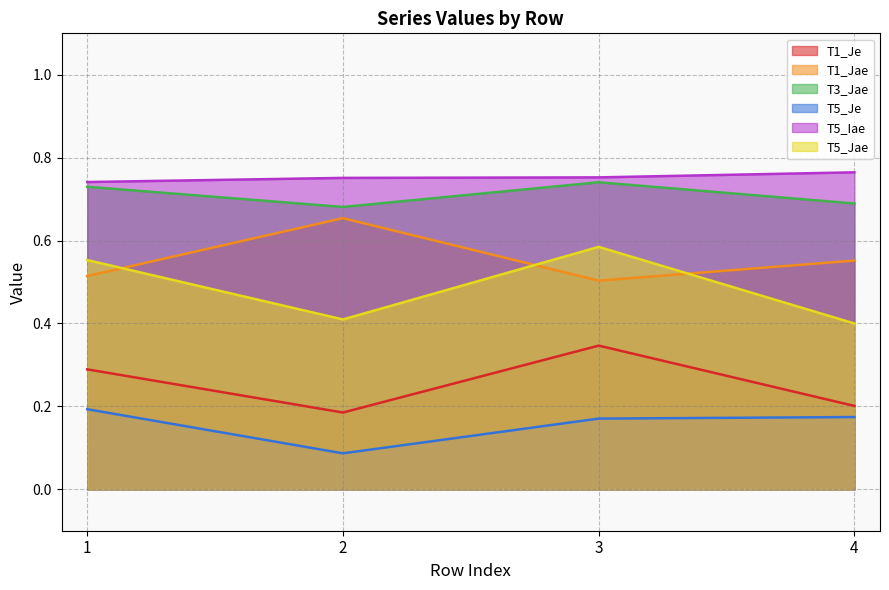

What is the difference between the highest and lowest values at 1?

0.5